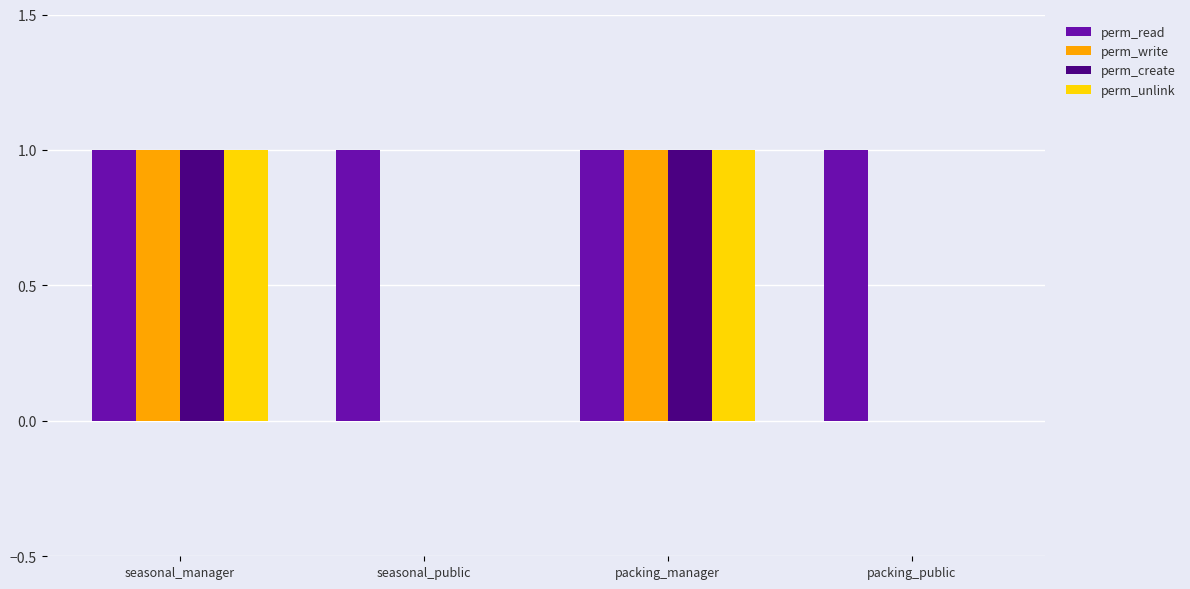

Is it true that perm_write equals 0 at seasonal_public?

True